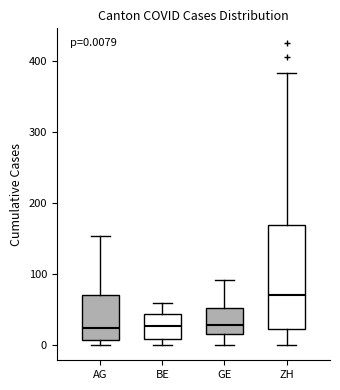

Comparing the boxes themselves (not the whiskers), which one is the tallest?

ZH